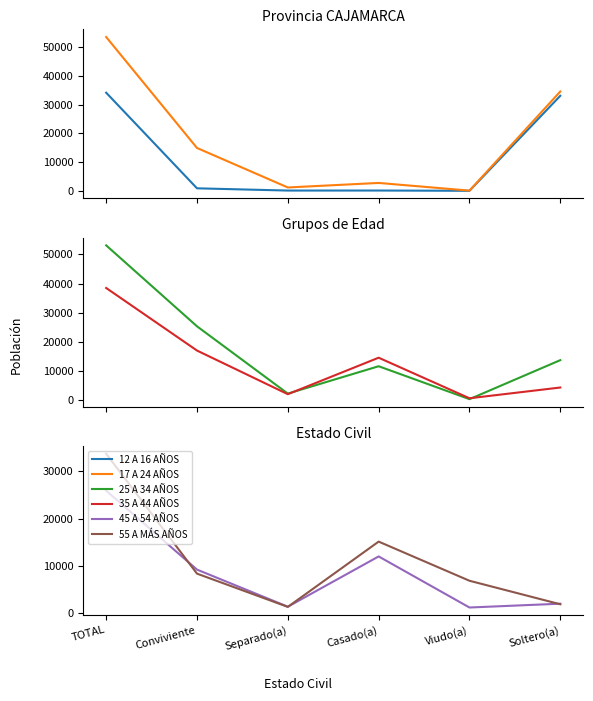

What is the label of the 5th point from the left?

Viudo(a)